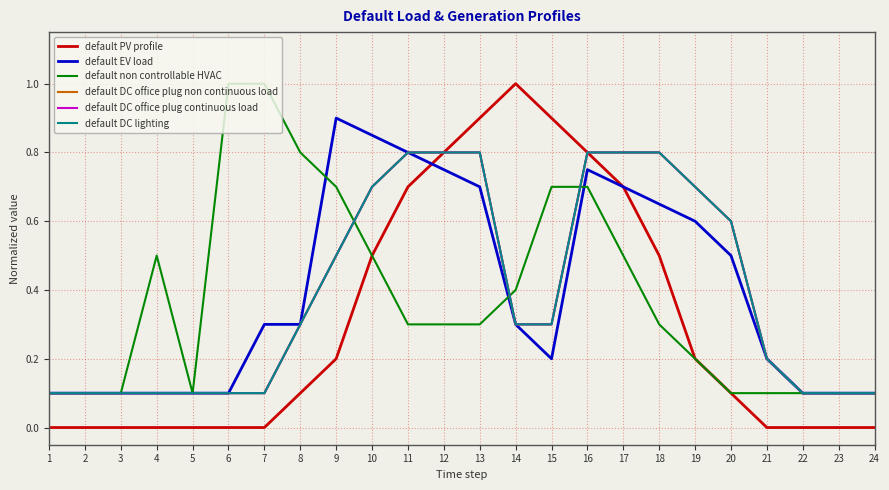

True or false: default DC office plug non continuous load has more than 1 points higher than both neighbors.

False